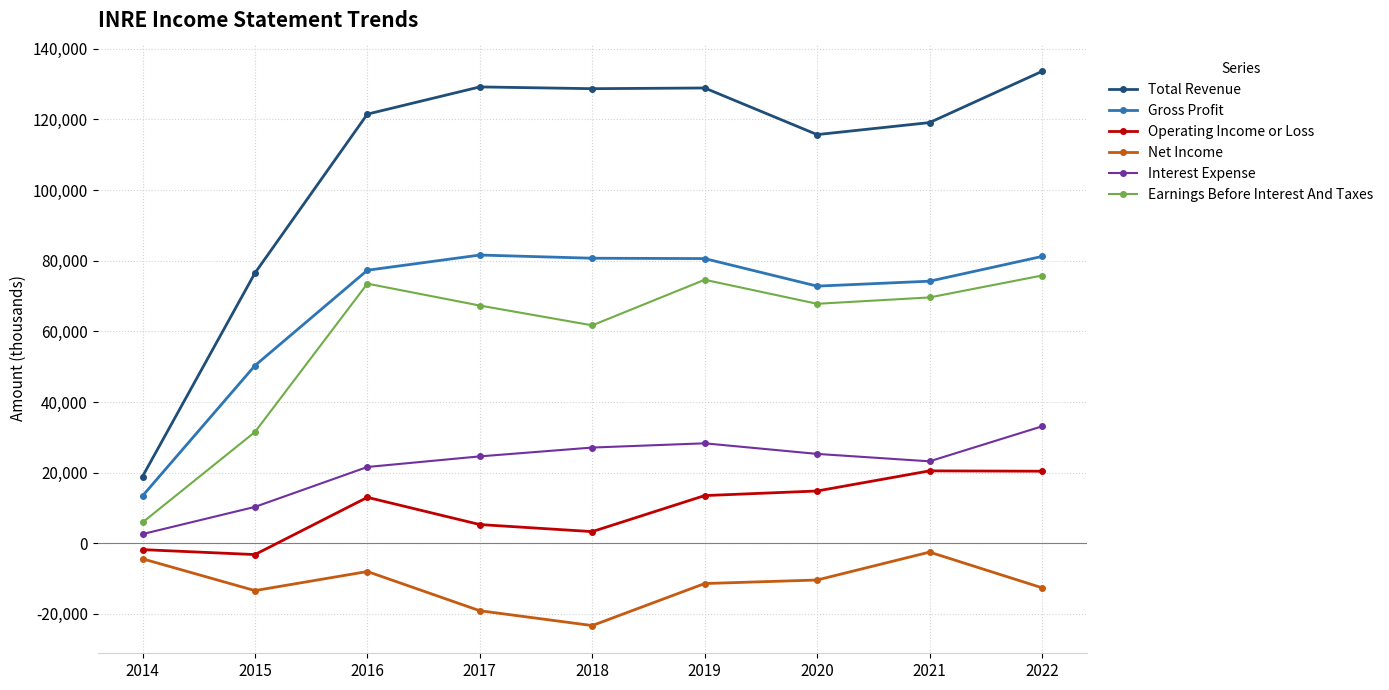

True or false: Earnings Before Interest And Taxes and Gross Profit cross at least once.

False